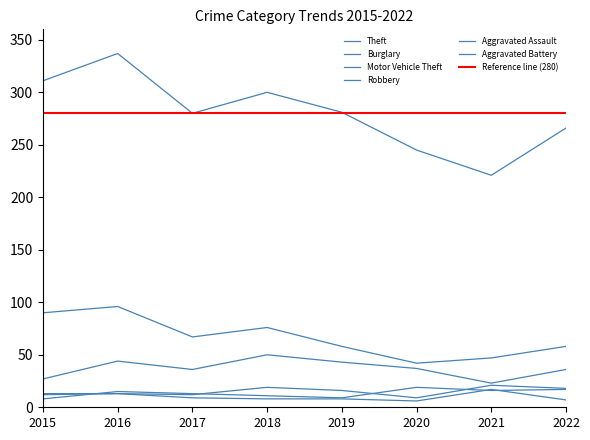

Is the value of Aggravated Battery at 2019 greater than the value of Motor Vehicle Theft at 2020?

No